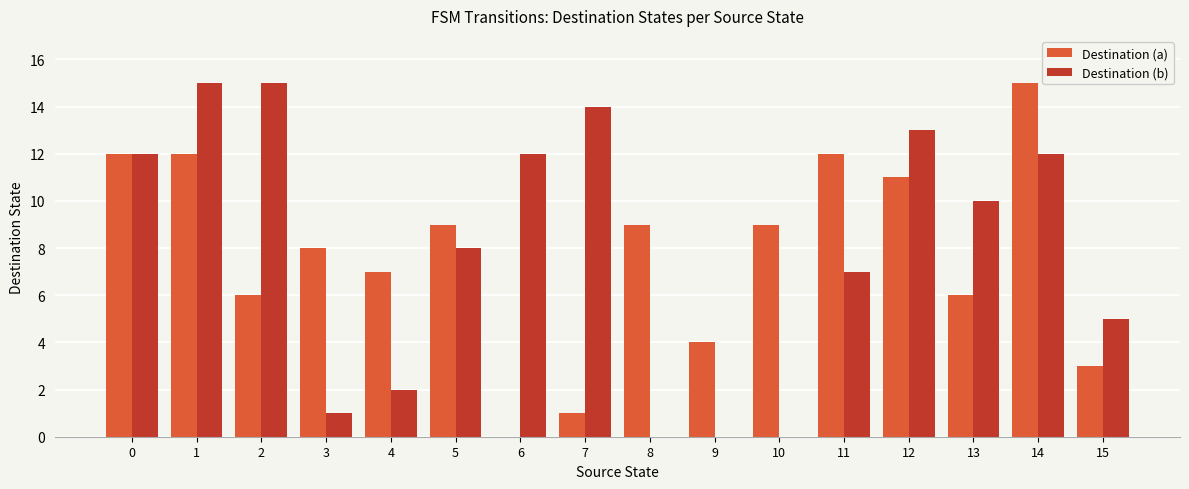

What is the maximum value for Destination (a)?

15